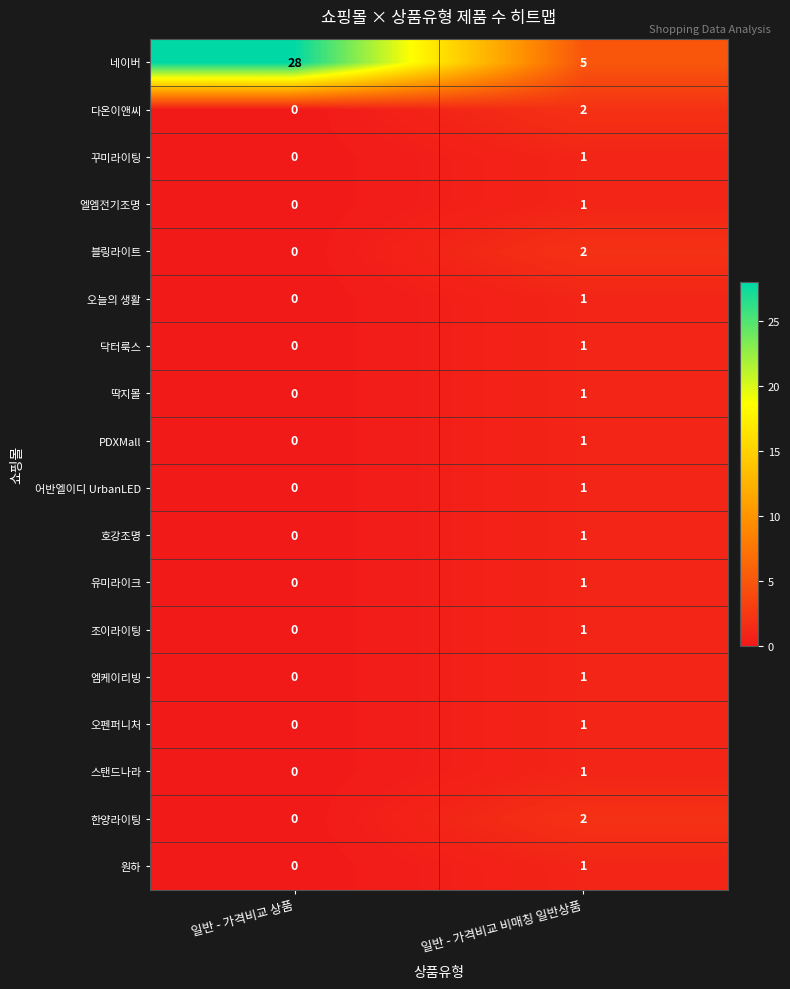

The value of 오펜퍼니처 at 일반 - 가격비교 비매칭 일반상품 is 1. True or false?

True